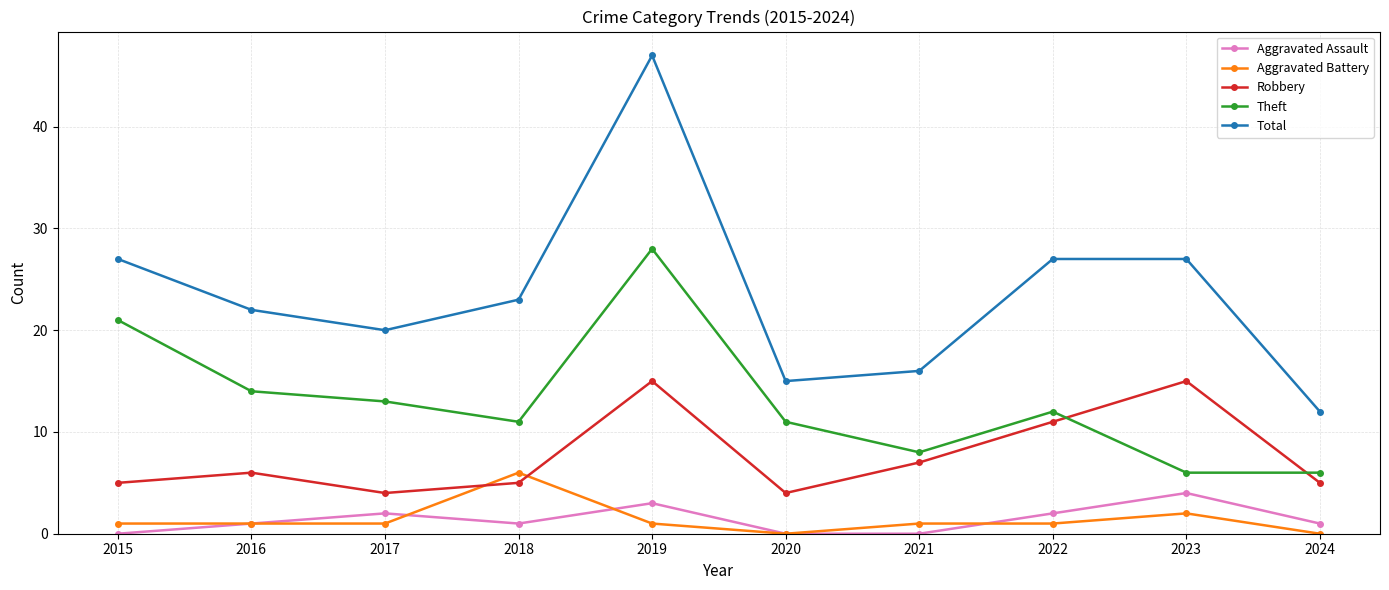

How many data points in Total are less than 23?

5